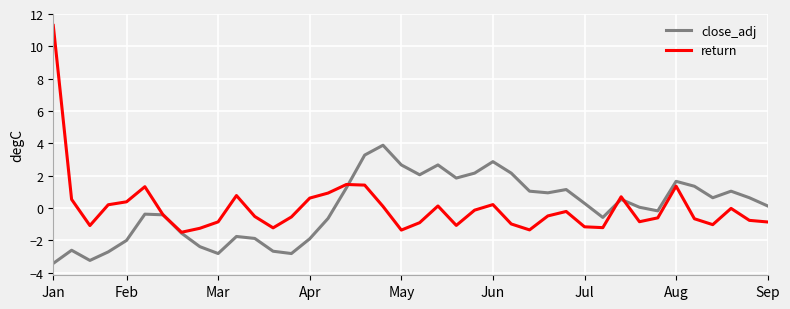

What is the lowest value of the close_adj series?

-3.4